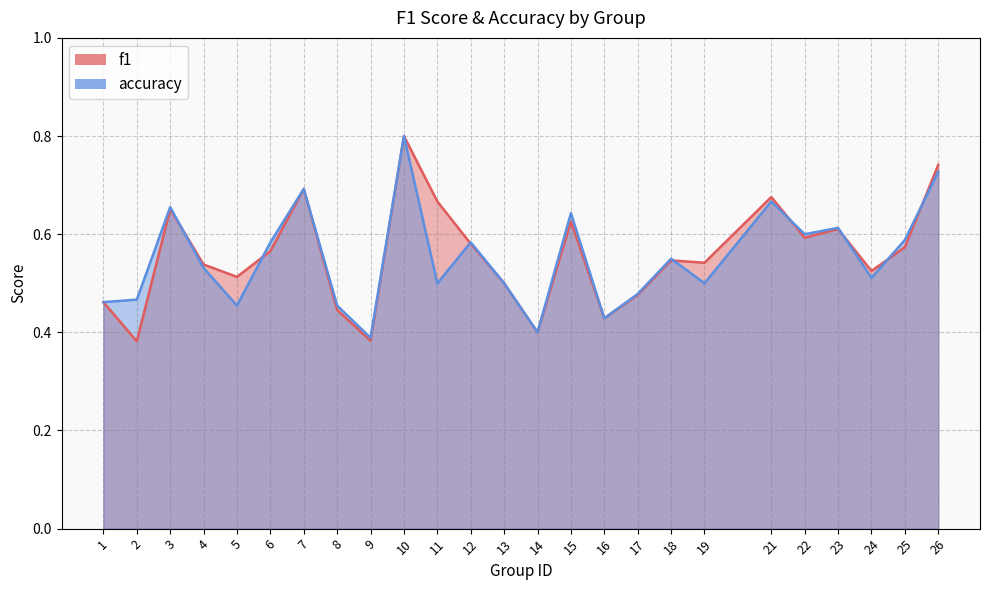

Count the f1 values in the range 0 to 1.

25